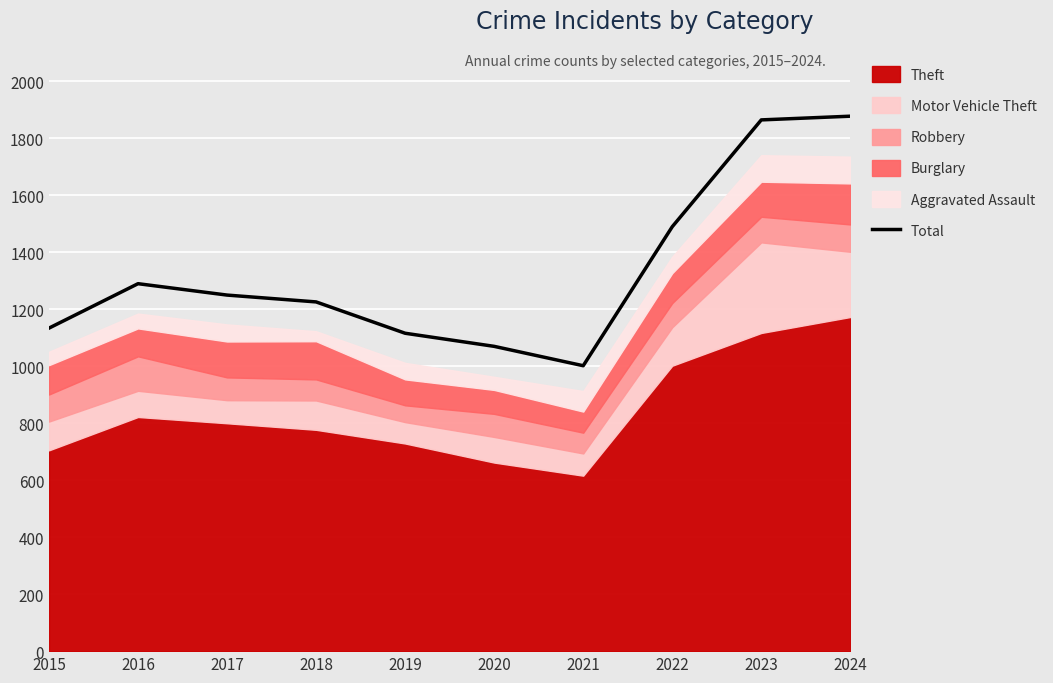

Where is the data nearest to the value 1440?

2022